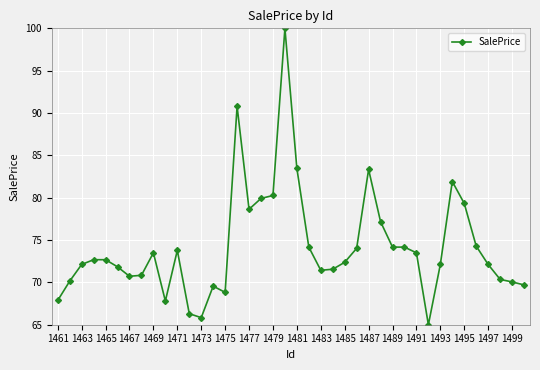

What is the average value?

74.2